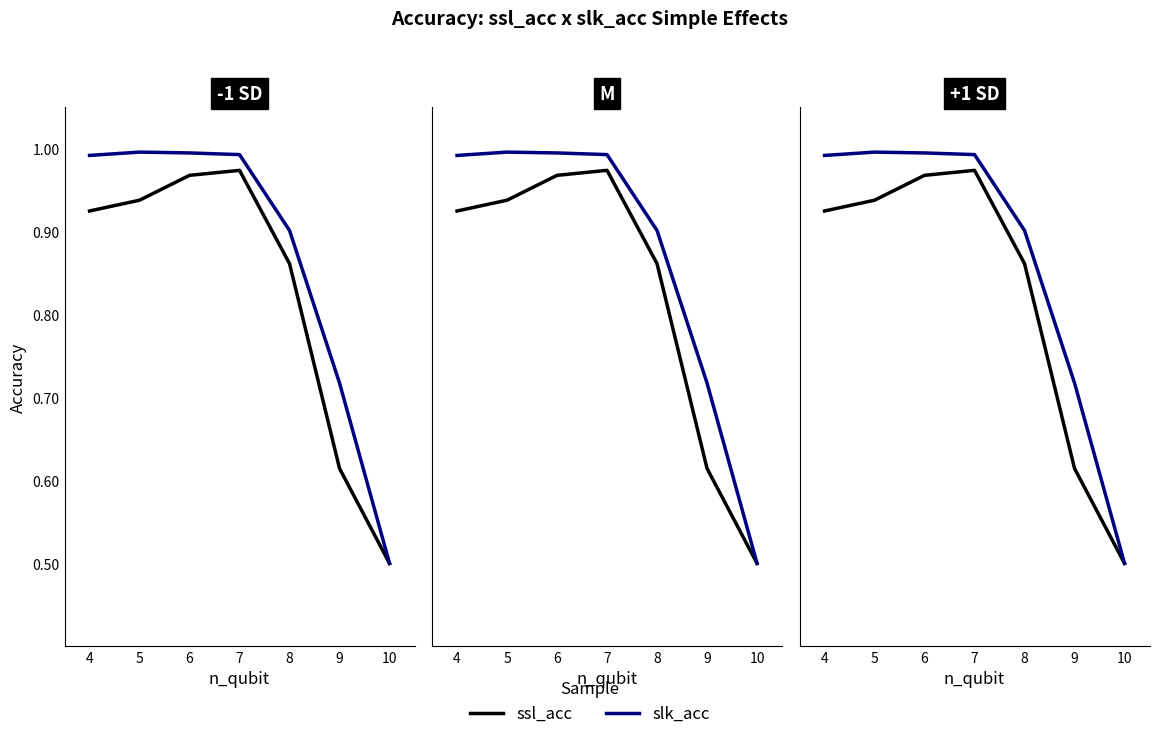

The ssl_acc series shows 0.5 at 5. True or false?

False